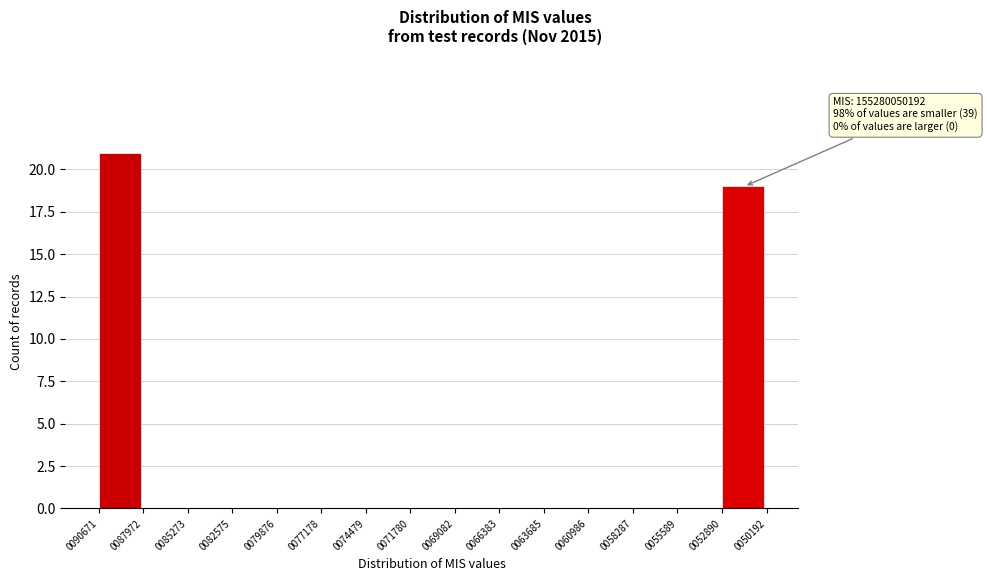

Reading right to left, what are all the values shown in this chart?

0052890=19	0055589=0	0058287=0	0060986=0	0063685=0	0066383=0	0069082=0	0071780=0	0074479=0	0077178=0	0079876=0	0082575=0	0085273=0	0087972=0	0090671=21